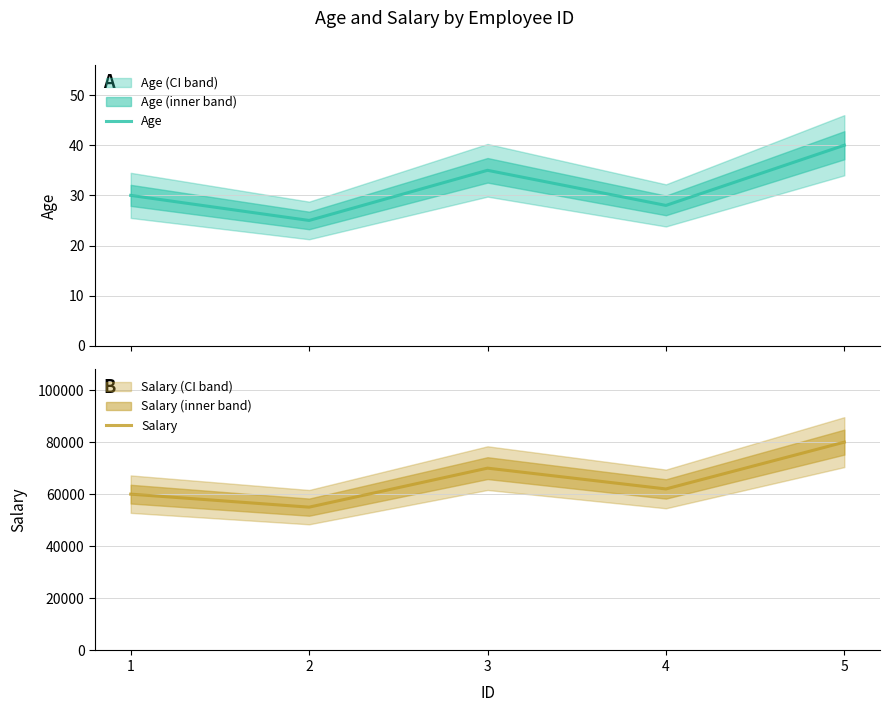

What is the difference between the maximum and second lowest values in the Salary series?

20000